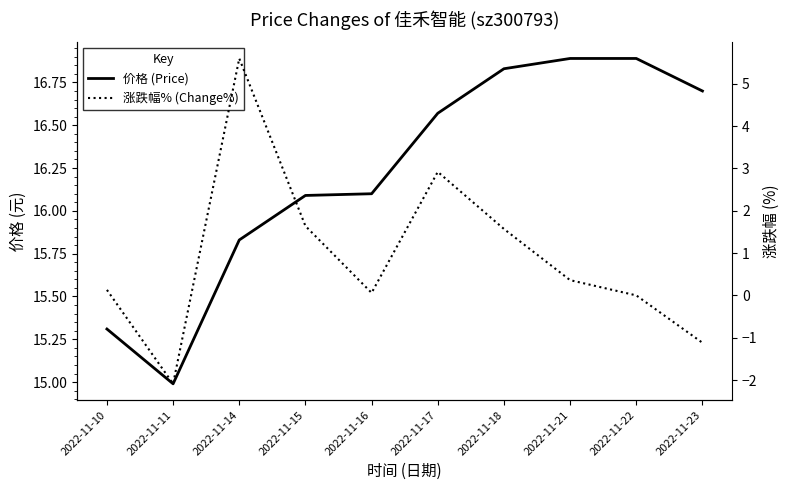

True or false: 价格 and 涨跌幅% intersect in this chart.

False